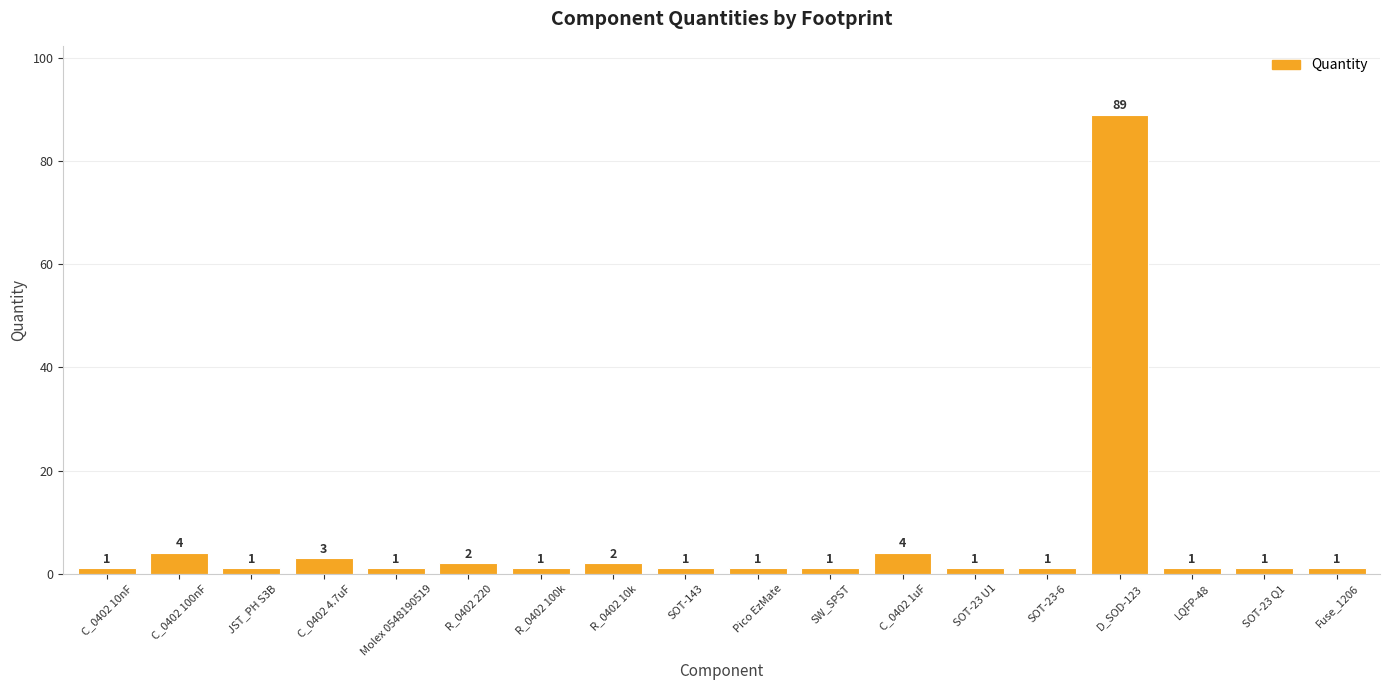

What is the greatest value displayed?

89